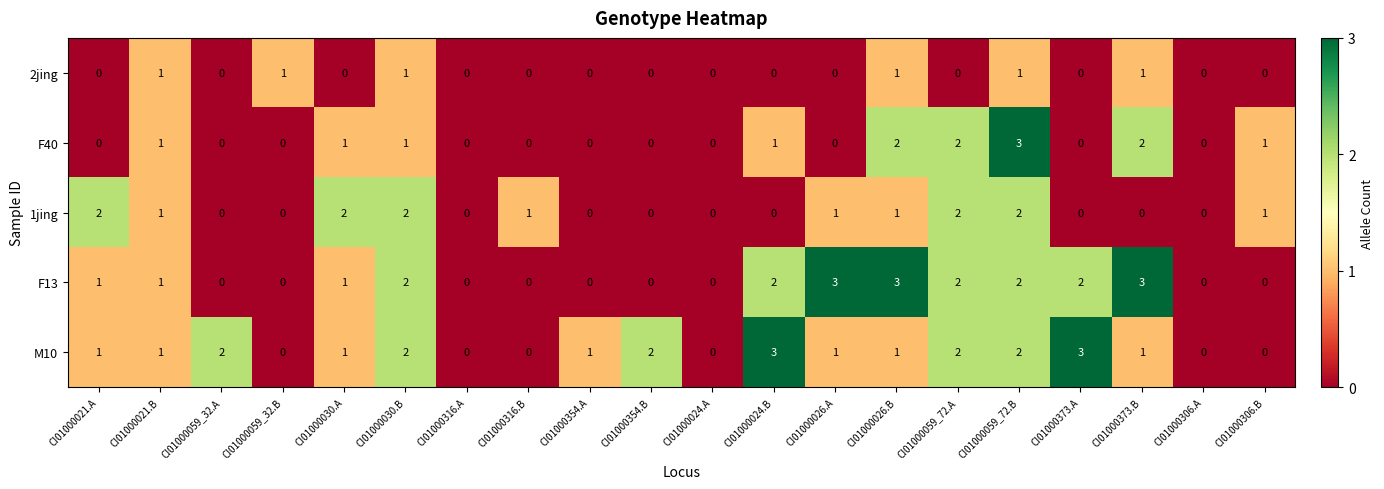

At which category is the sum across all series the highest?

CI01000059_72.B